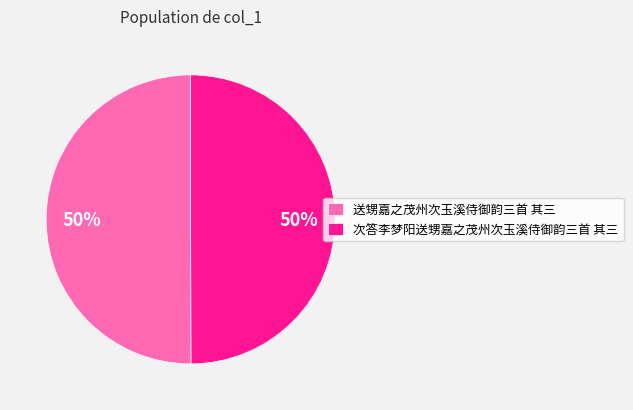

To the nearest percent, what is the average slice percentage?

50%